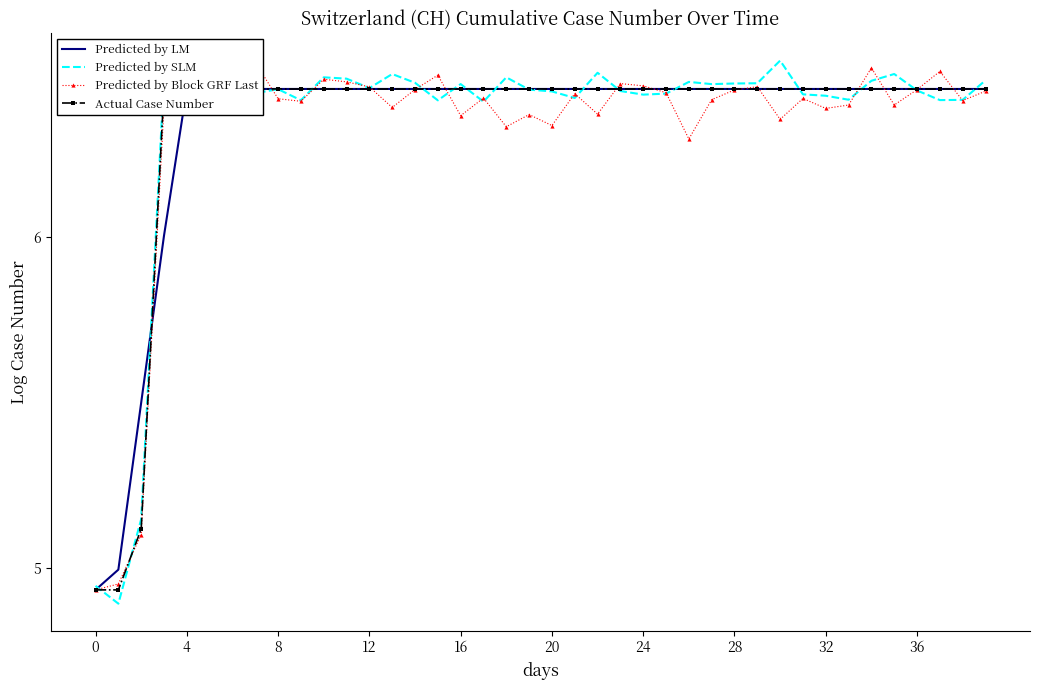

At which category does the chart reach its peak across all series?

30